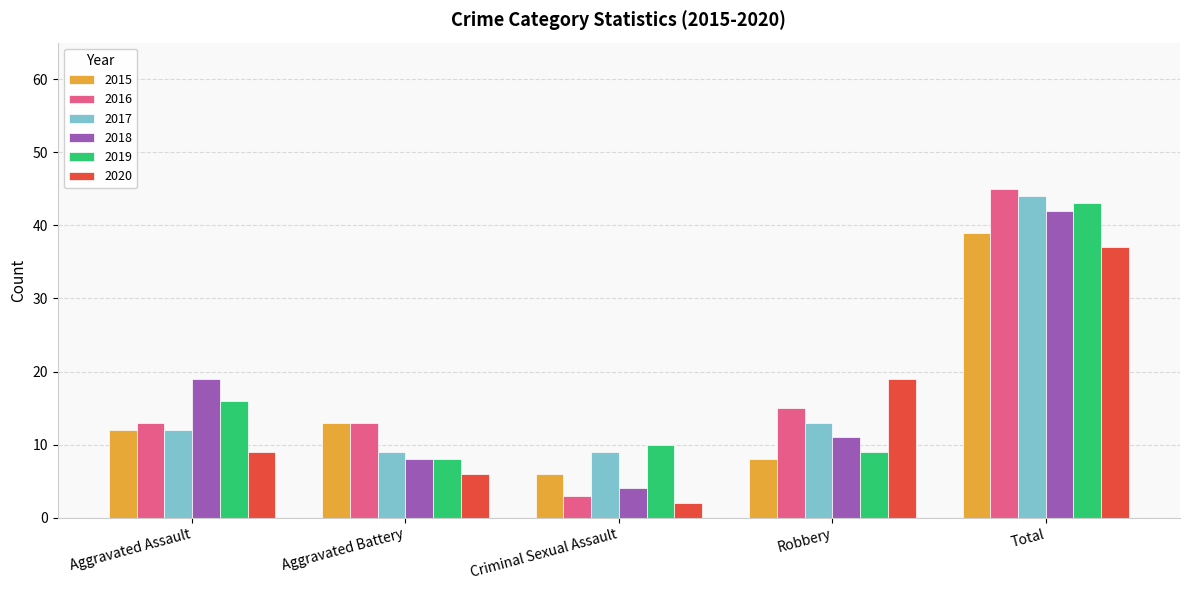

Where is 2017 nearest to the value 26?

Robbery